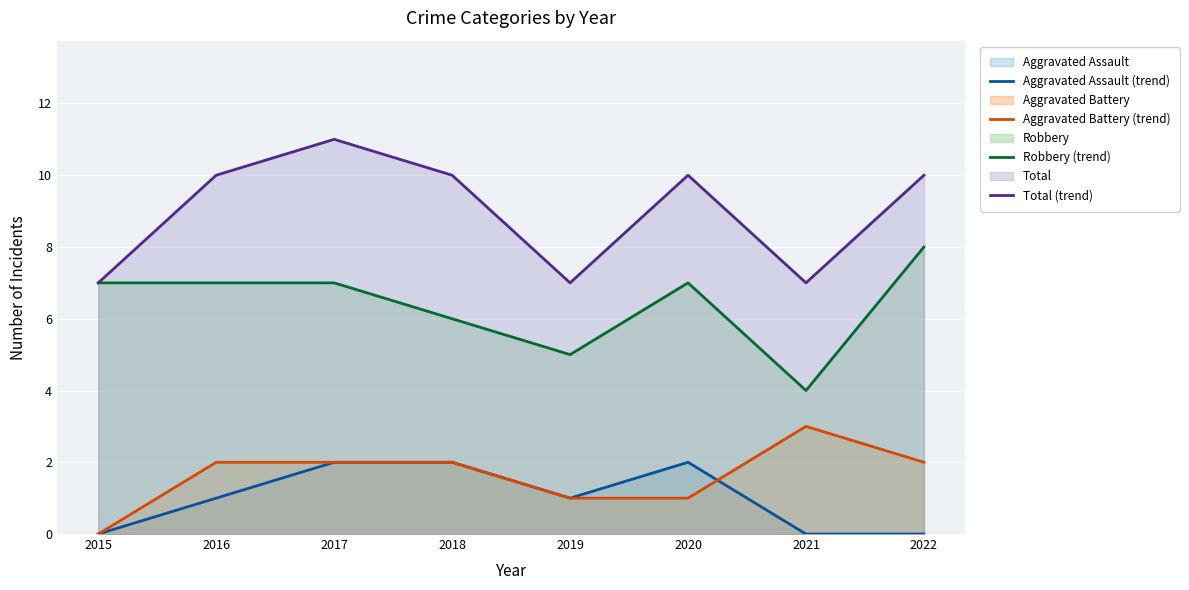

What is the spread (max minus min) of values at 2015?

7